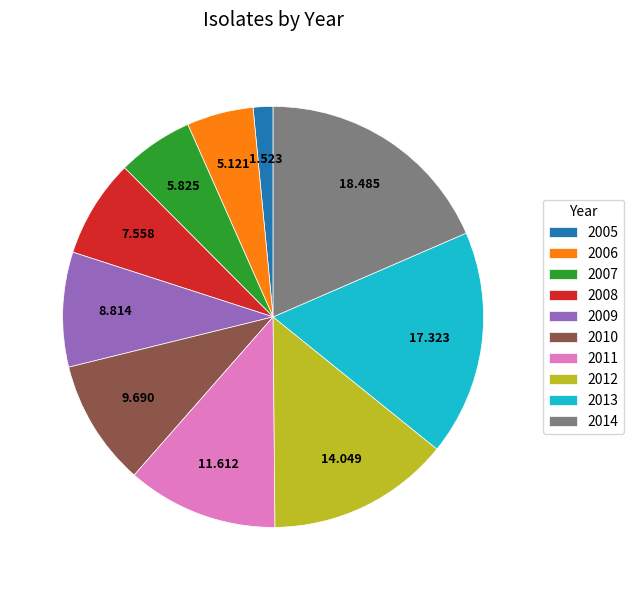

Do 2010 and 2013 together represent more than half of the pie?

No